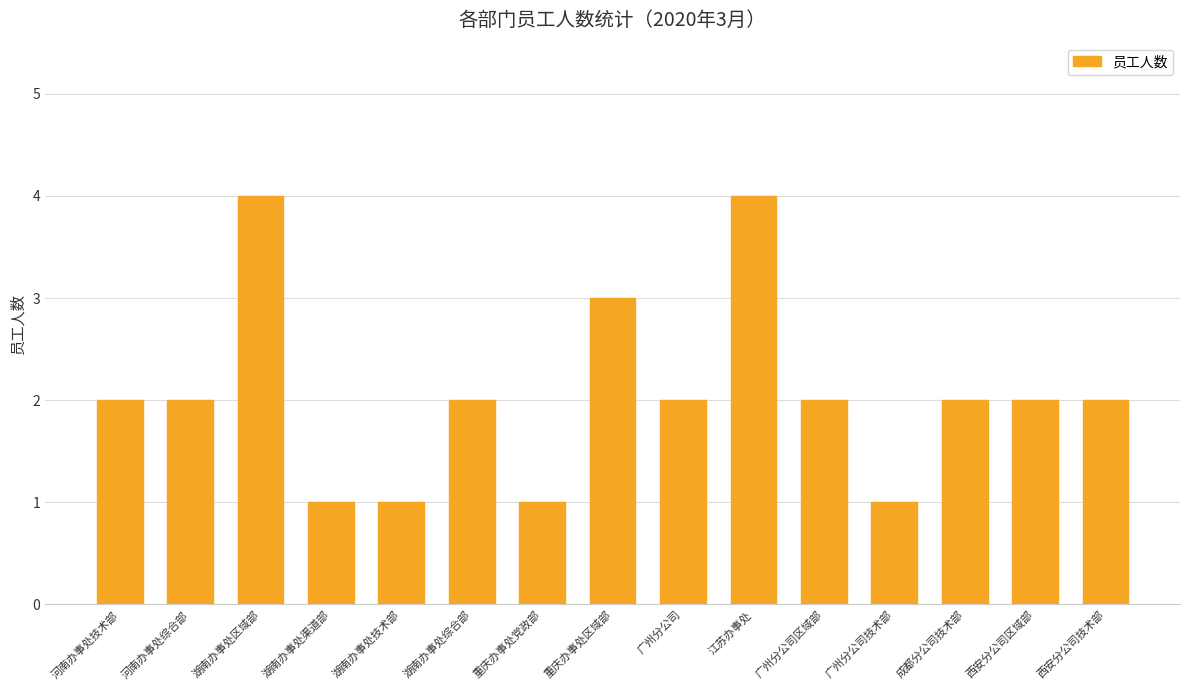

Which has a higher value, 重庆办事处党政部 or 湖南办事处综合部?

湖南办事处综合部